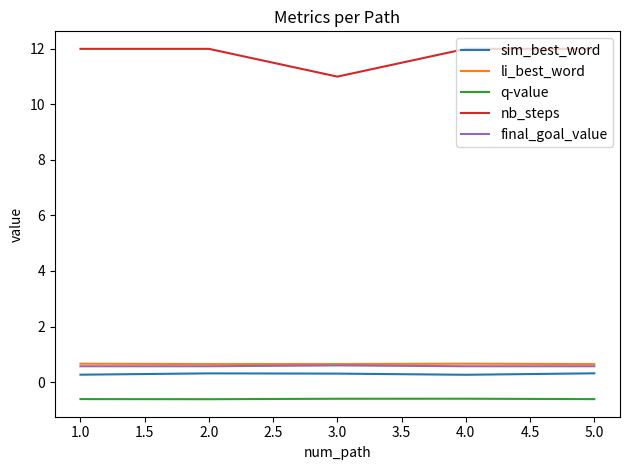

What are all the series names shown in the legend?

sim_best_word, li_best_word, q-value, nb_steps, final_goal_value